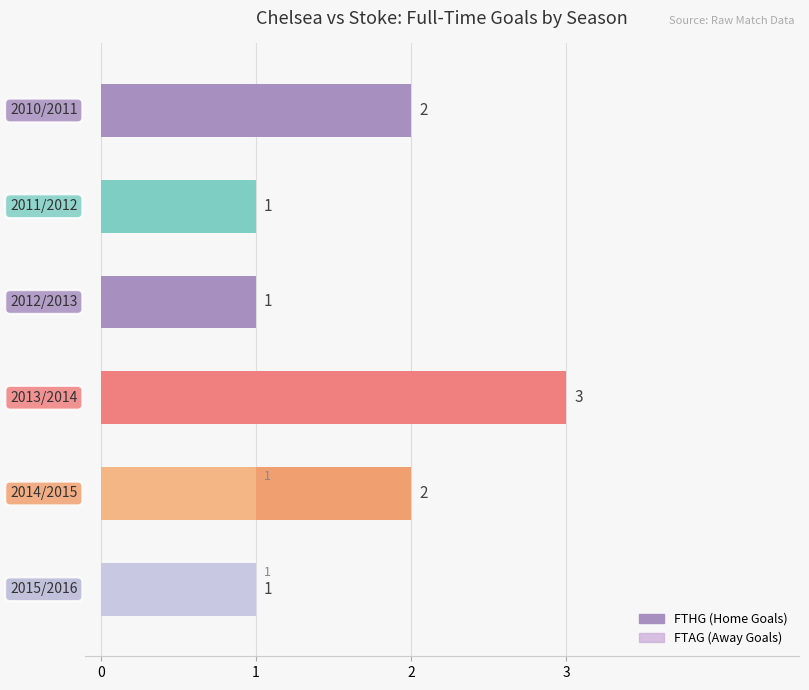

Between 0 and 3, which is larger?

3